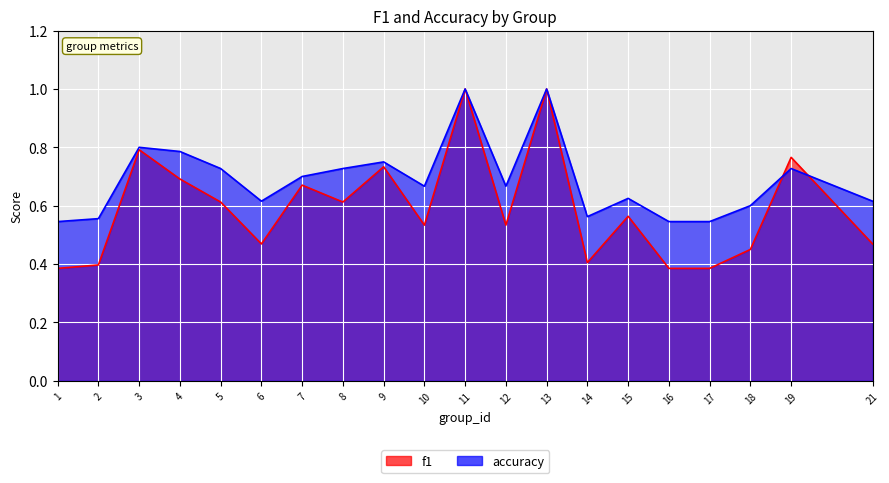

At which category is the sum across all series the highest?

11